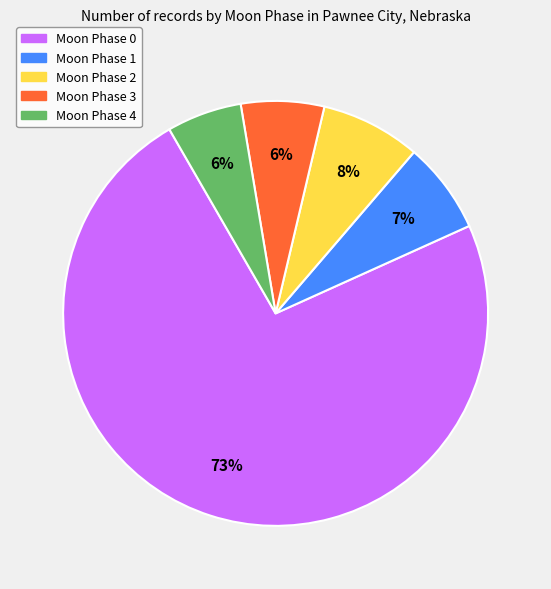

To the nearest percent, what is the average slice percentage?

20%